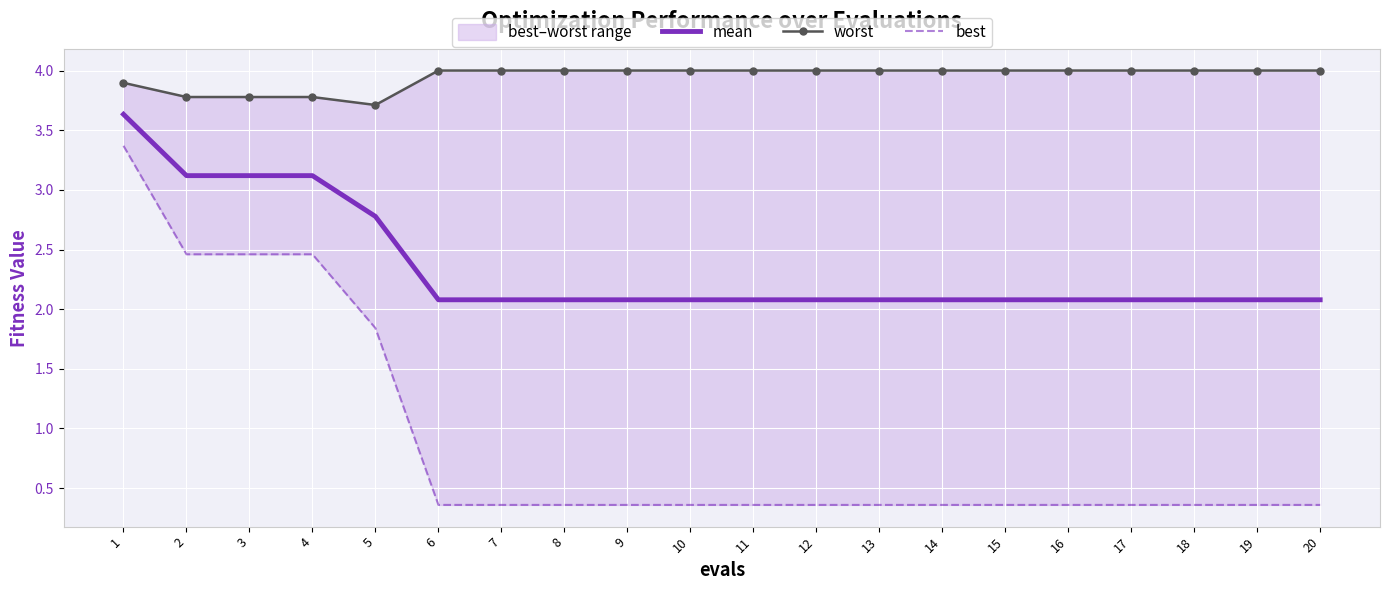

At which category does worst reach its first local valley?

5